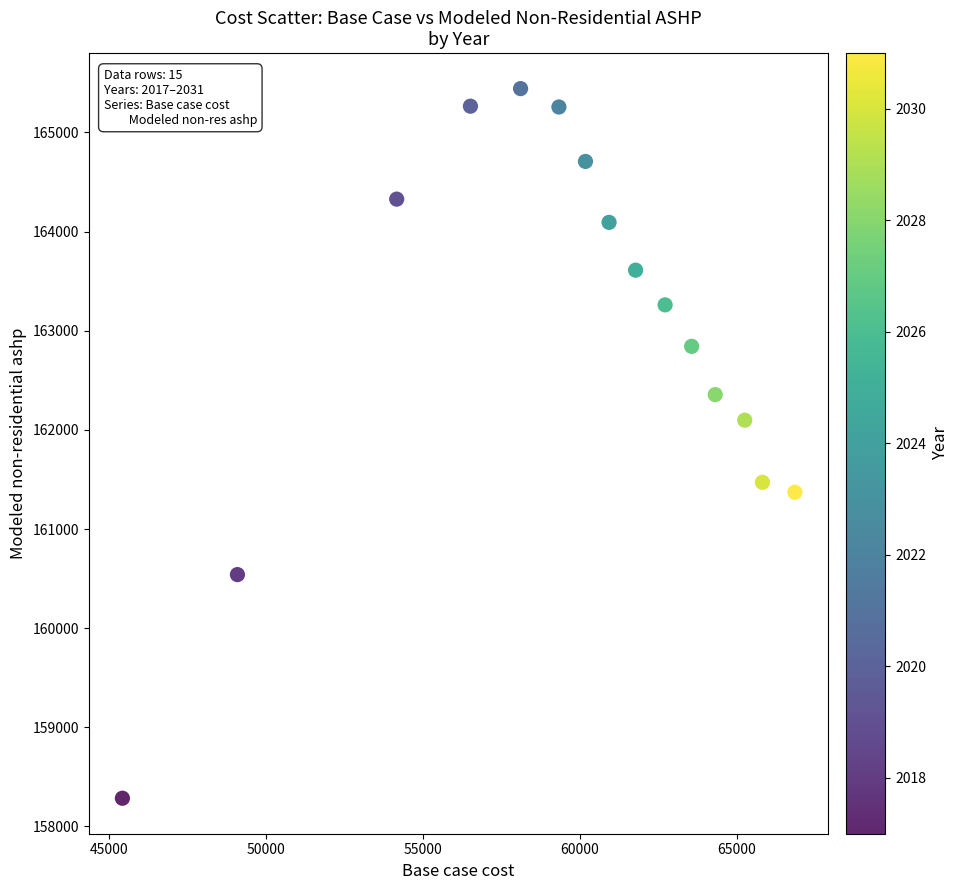

What is the range of X values (max minus min)?

21401.0